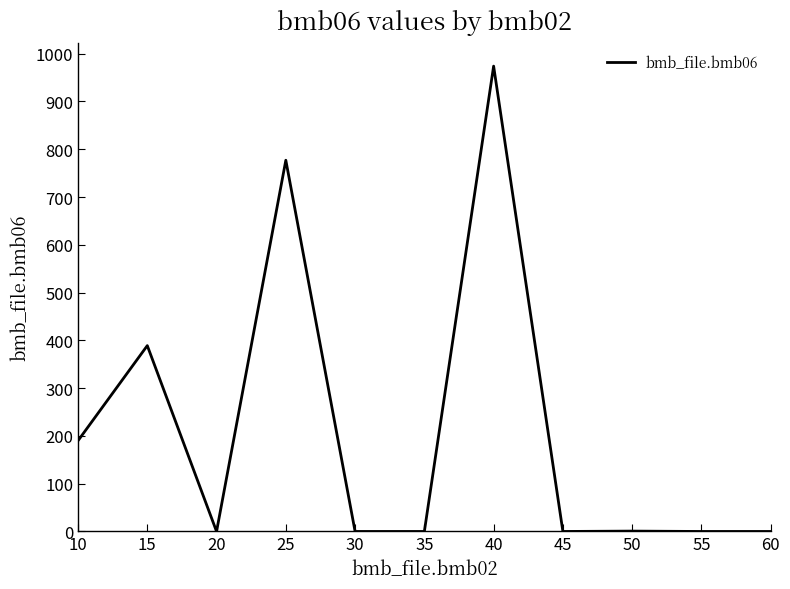

What is the greatest value displayed?

974.0